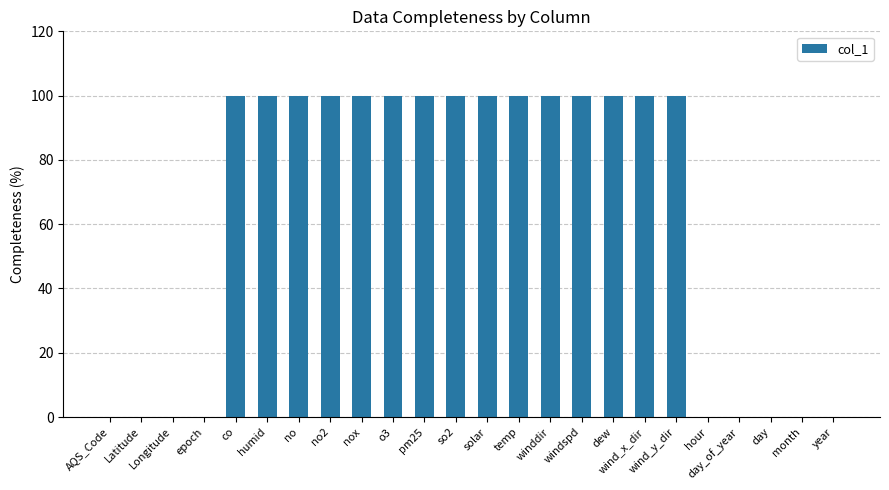

What is the maximum value shown in the chart?

100